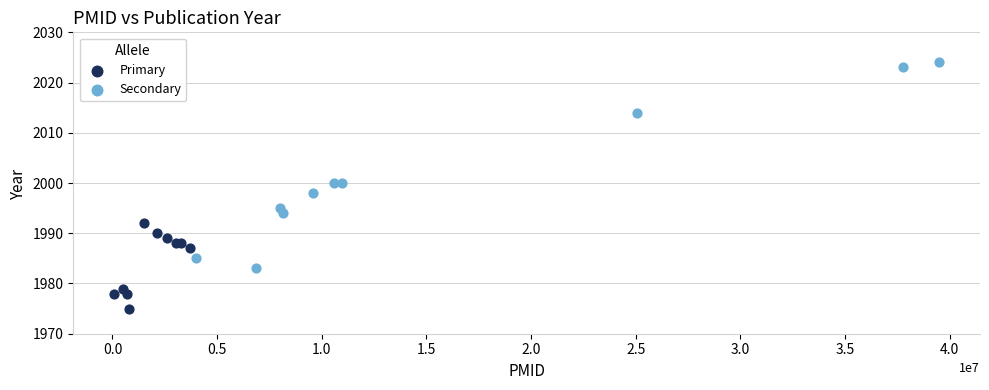

Which series reaches the minimum Y coordinate?

Primary